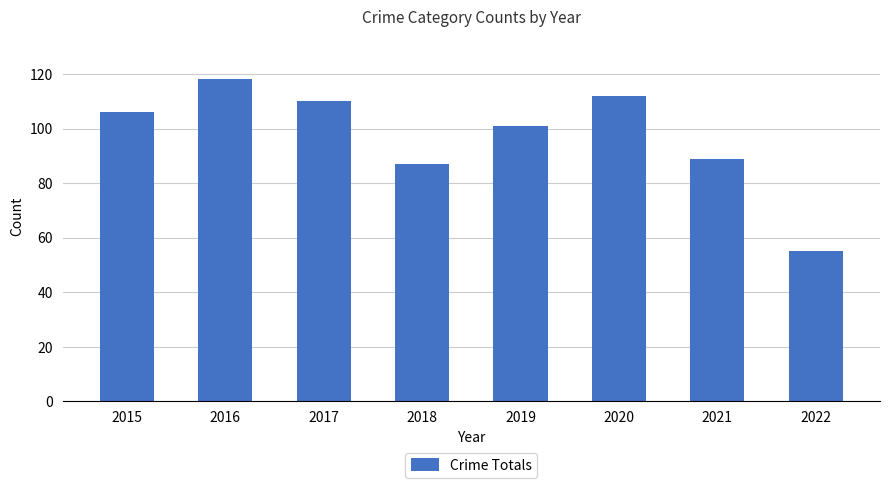

The chart shows a value of 75 at 2016. True or false?

False